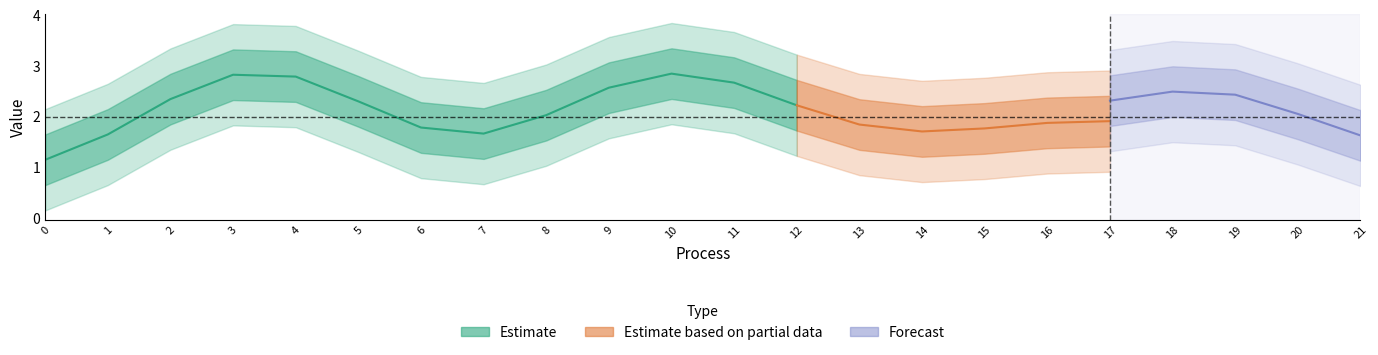

True or false: number_of_workers has a value of 7 at 11.

False